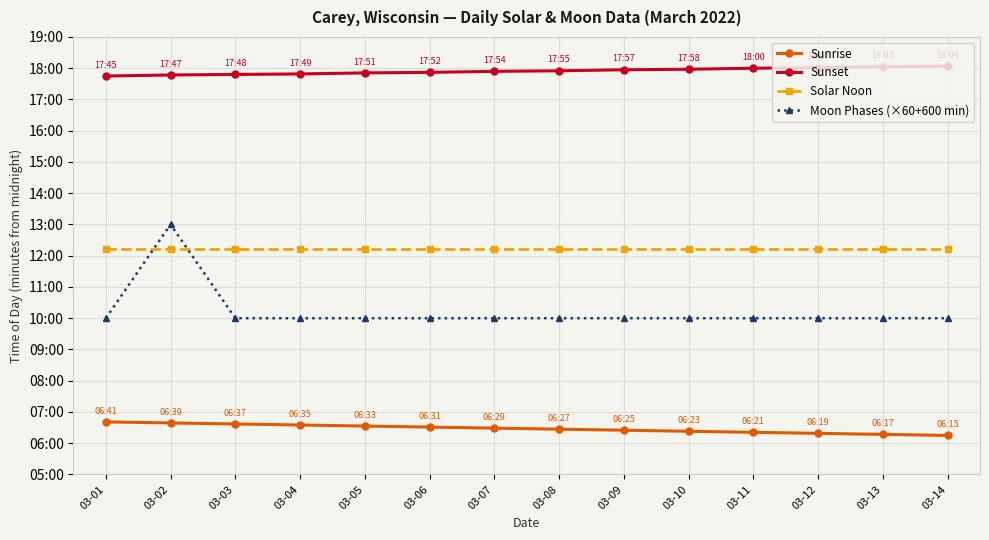

Read the Solar Noon value at 03-09.

733